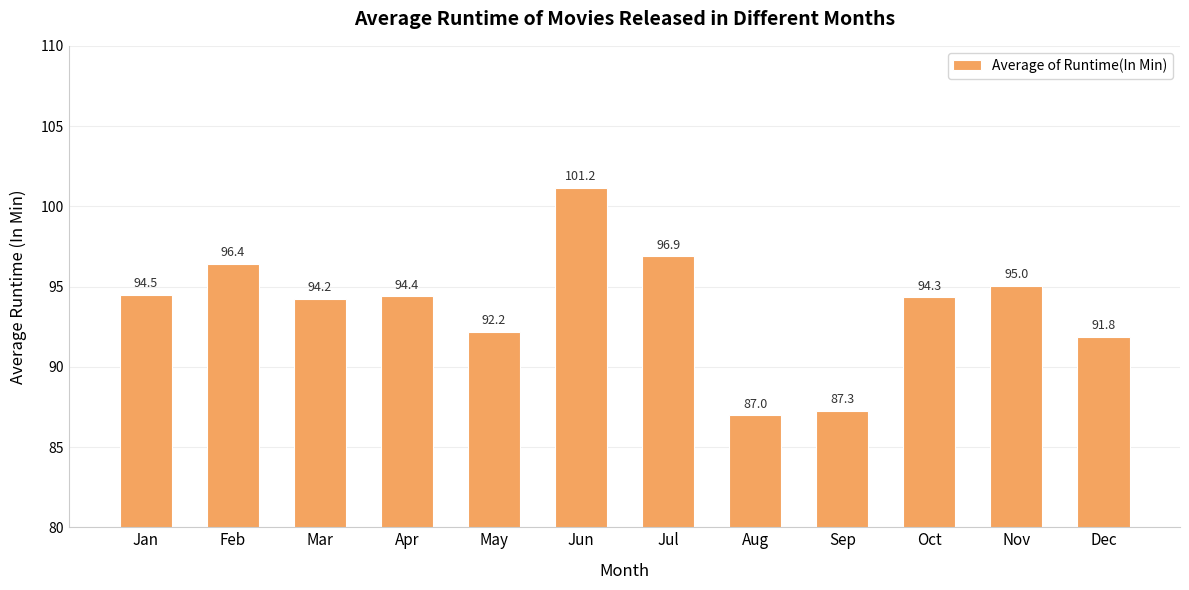

How many distinct data groups are displayed?

1